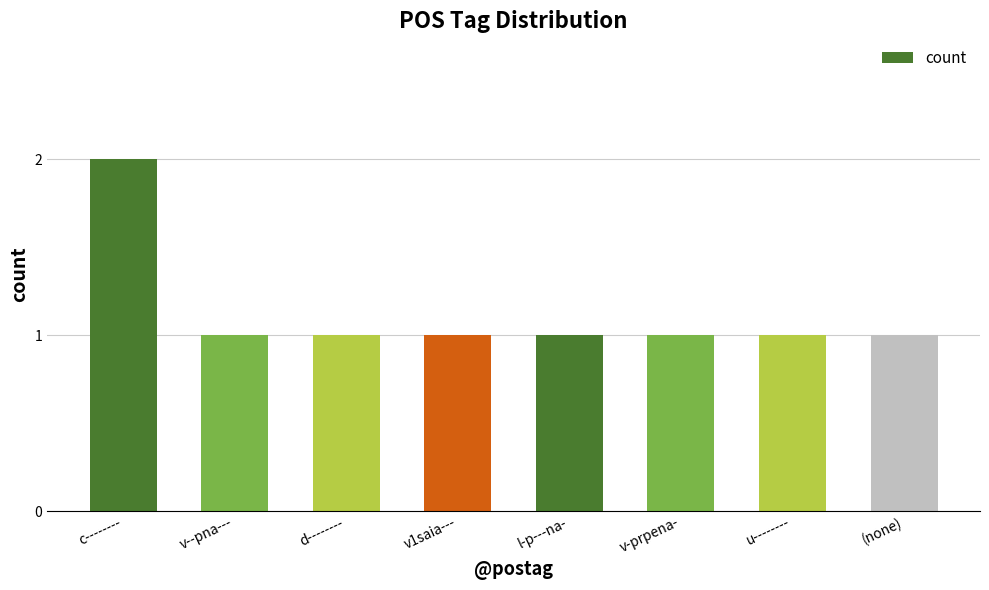

Read the value at v--pna---.

1